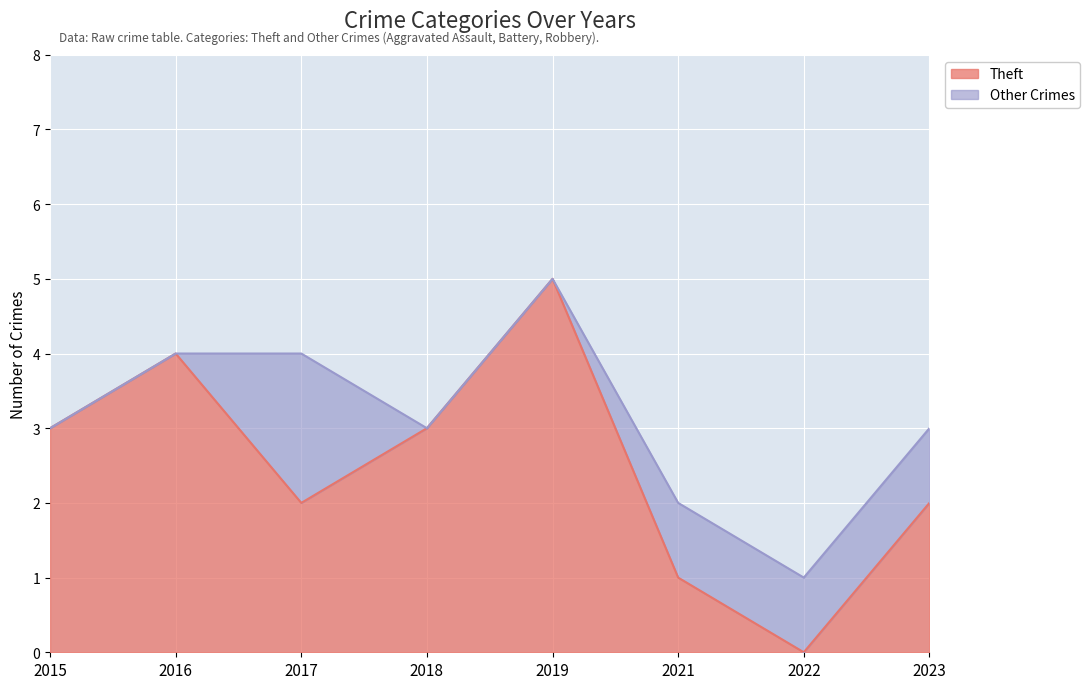

Reading right to left, transcribe all the data shown in this chart.

2	0	1	5	3	2	4	3